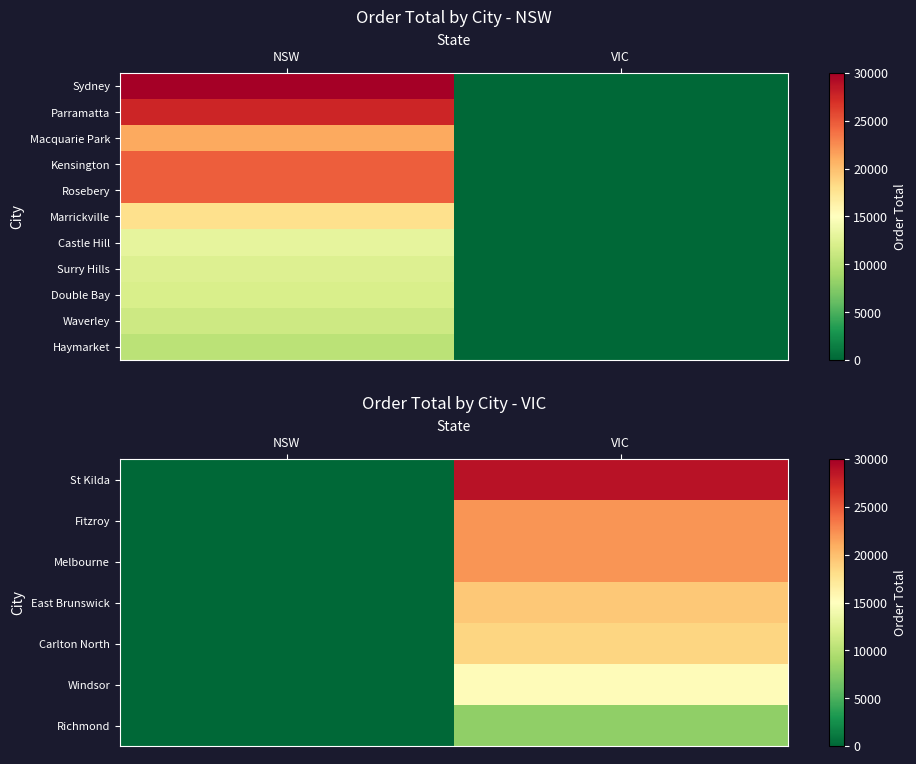

The Double Bay series shows 0.0 at VIC. True or false?

True